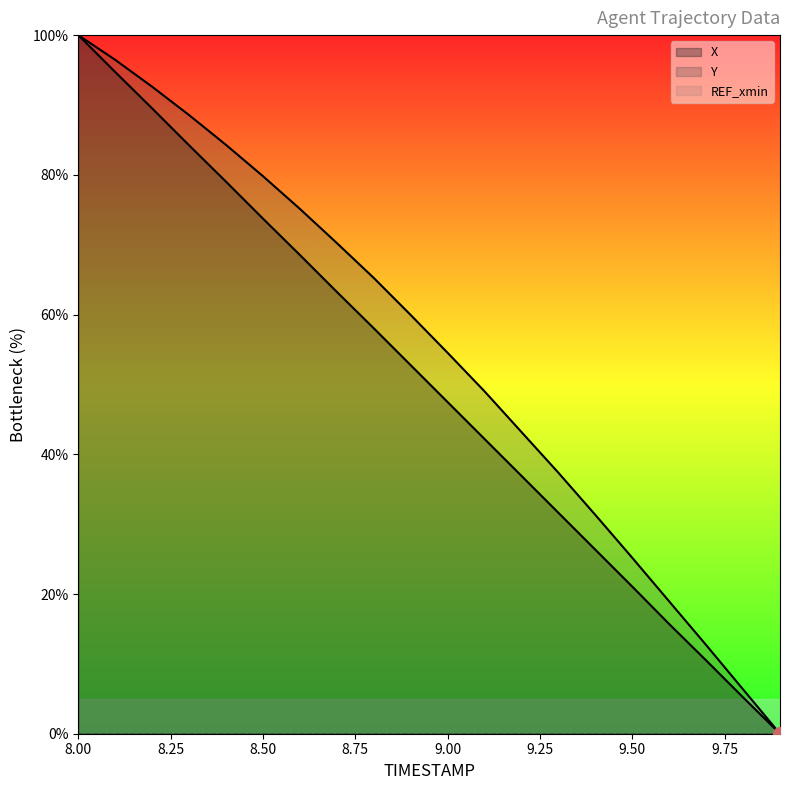

What position from the right is 8.1?

19